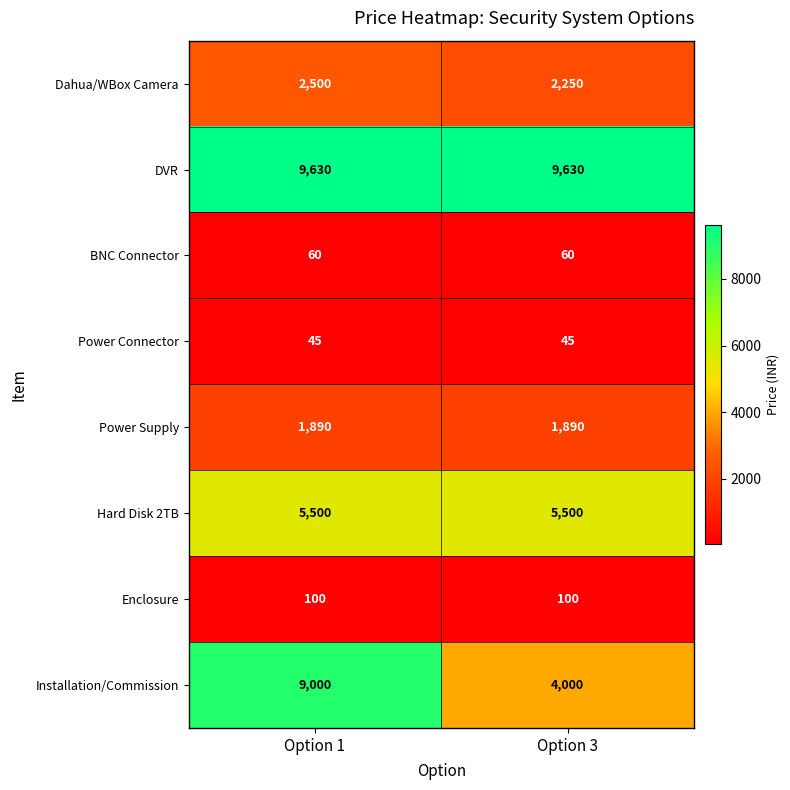

Which series has the widest spread of values?

Installation/Commission